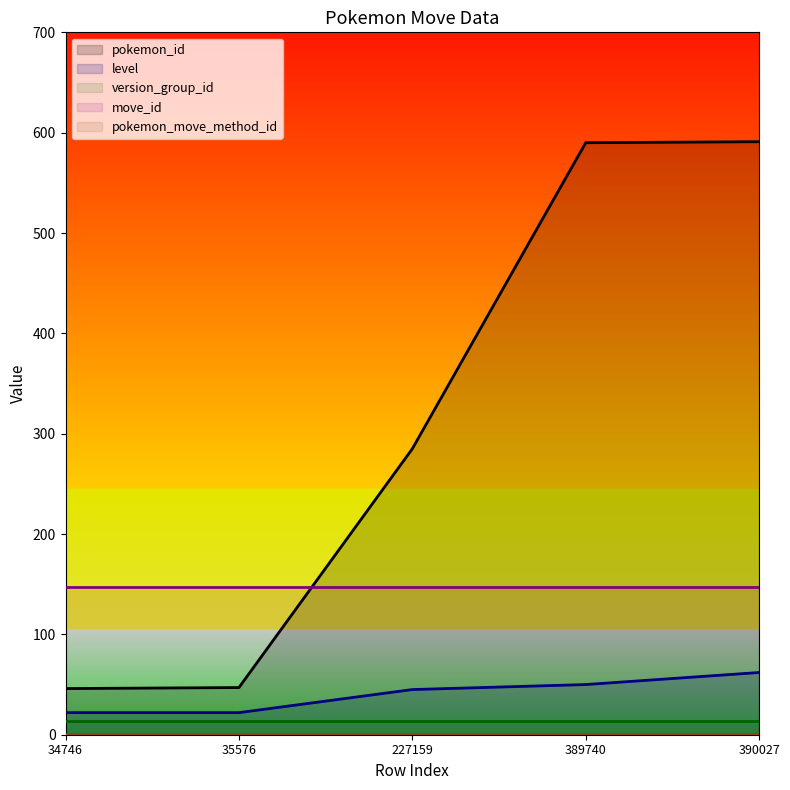

What is the average value of the pokemon_id series?

312